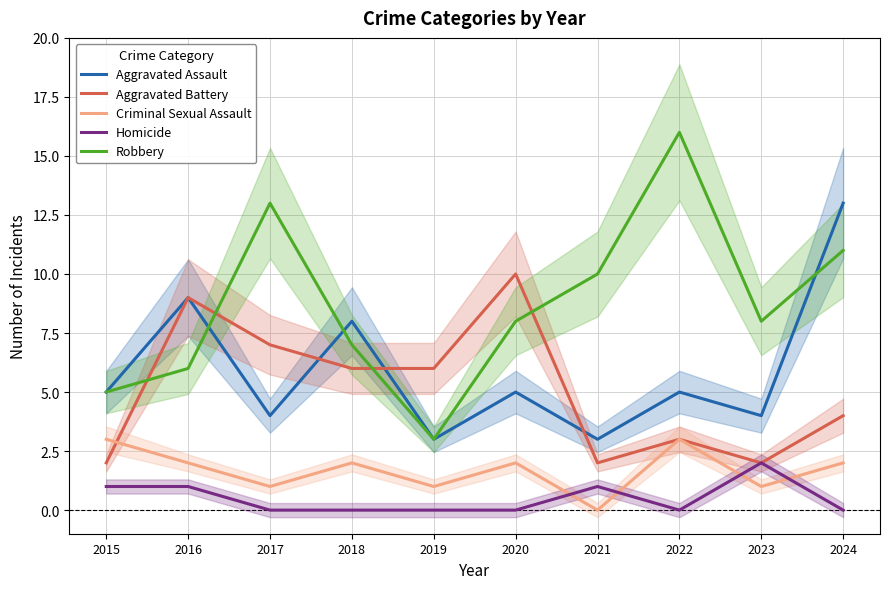

How many interior local valleys does the Criminal Sexual Assault series have?

4